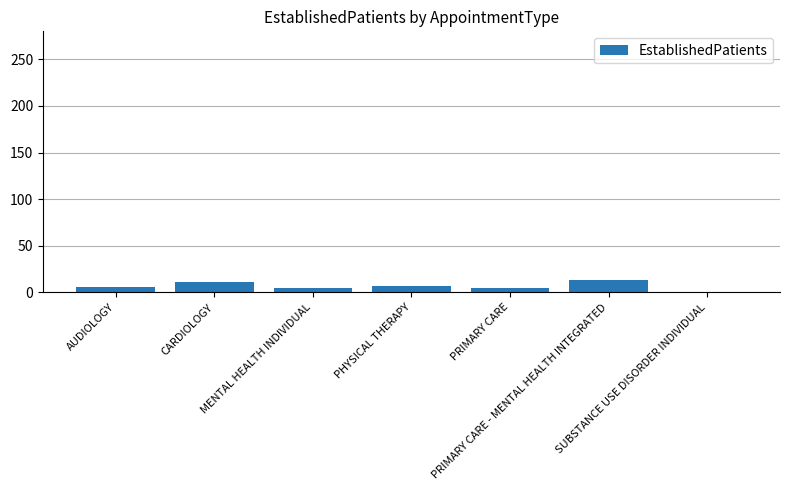

What is the difference between the values at PRIMARY CARE - MENTAL HEALTH INTEGRATED and CARDIOLOGY?

1.2